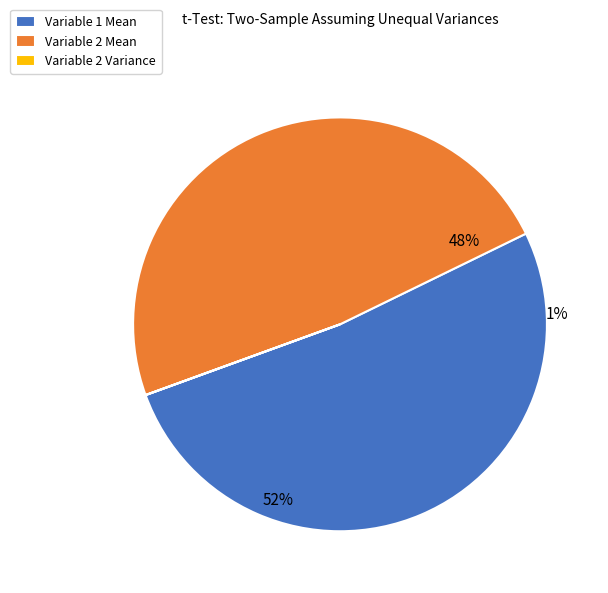

How many segments does this pie chart have?

3